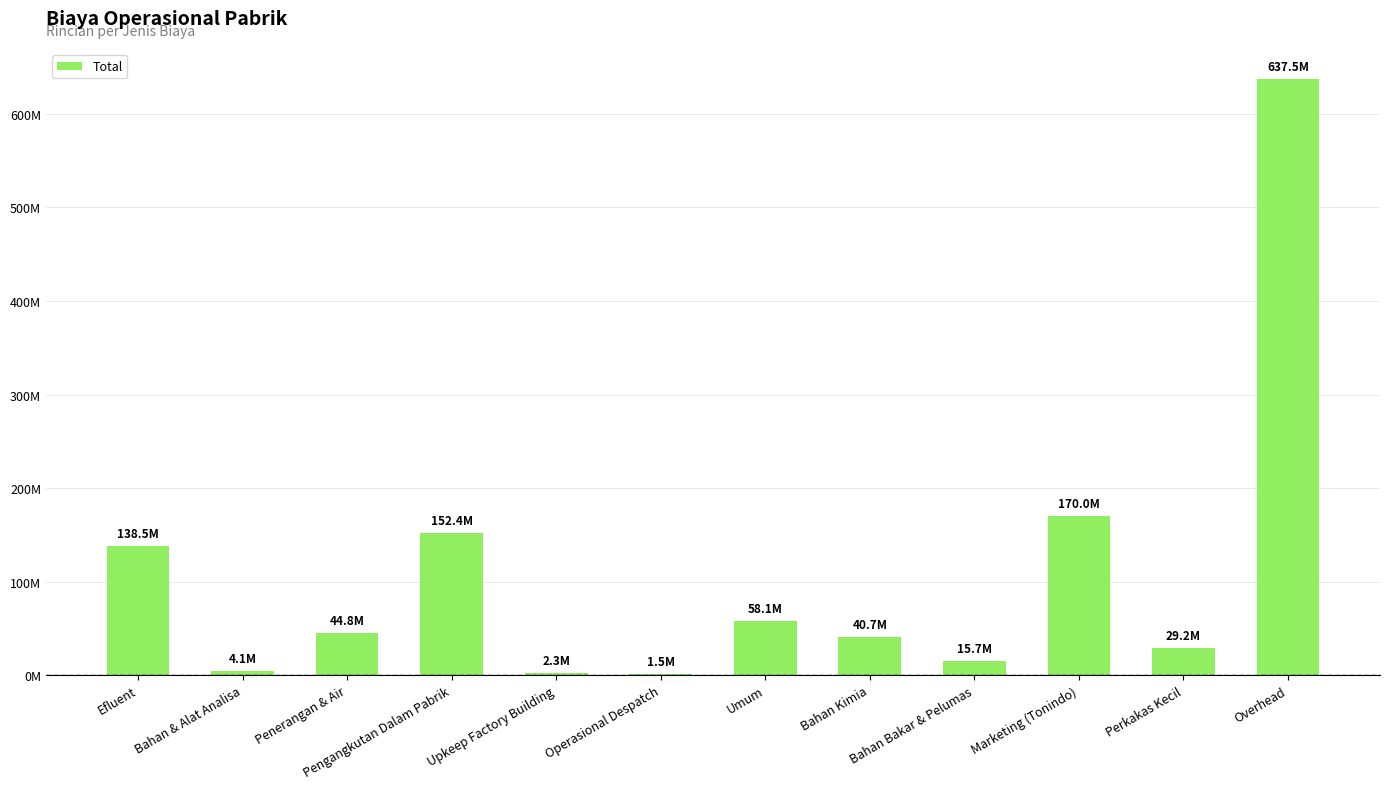

Rank the categories by value from lowest to highest.

Operasional Despatch, Upkeep Factory Building, Bahan & Alat Analisa, Bahan Bakar & Pelumas, Perkakas Kecil, Bahan Kimia, Penerangan & Air, Umum, Efluent, Pengangkutan Dalam Pabrik, Marketing (Tonindo), Overhead